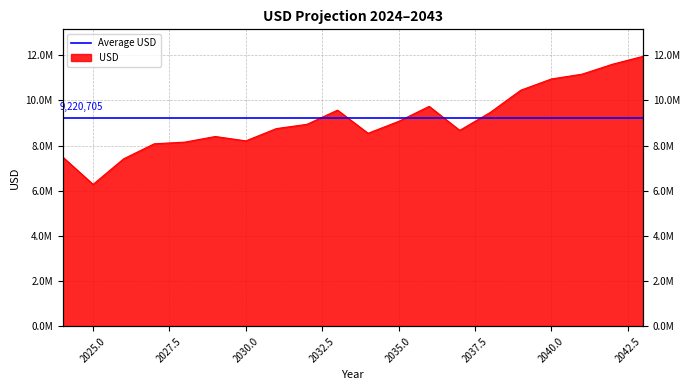

Approximately how many times larger is the value at 2040 compared to 2042?

0.9